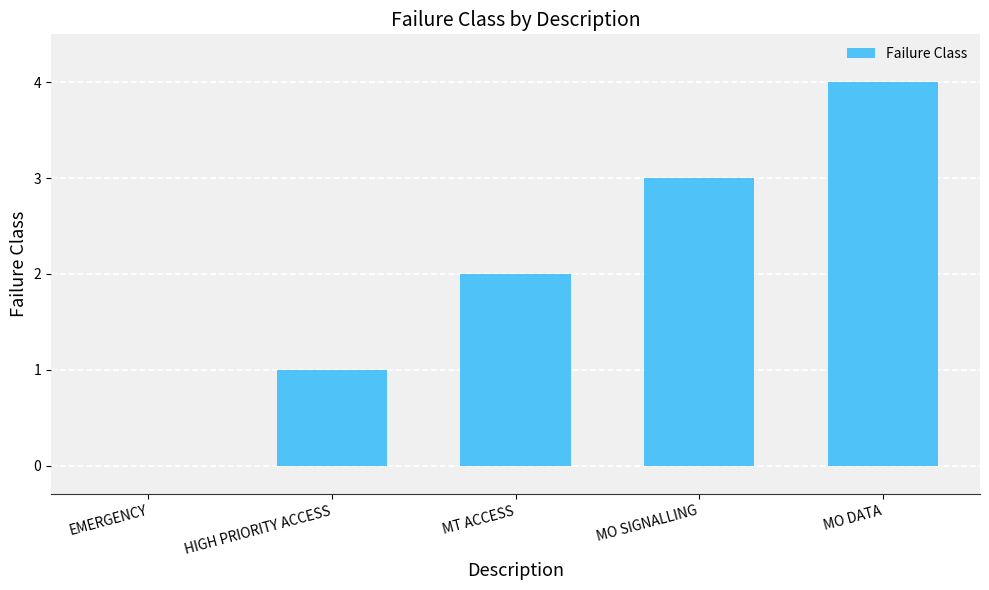

How many data points does each series have?

5